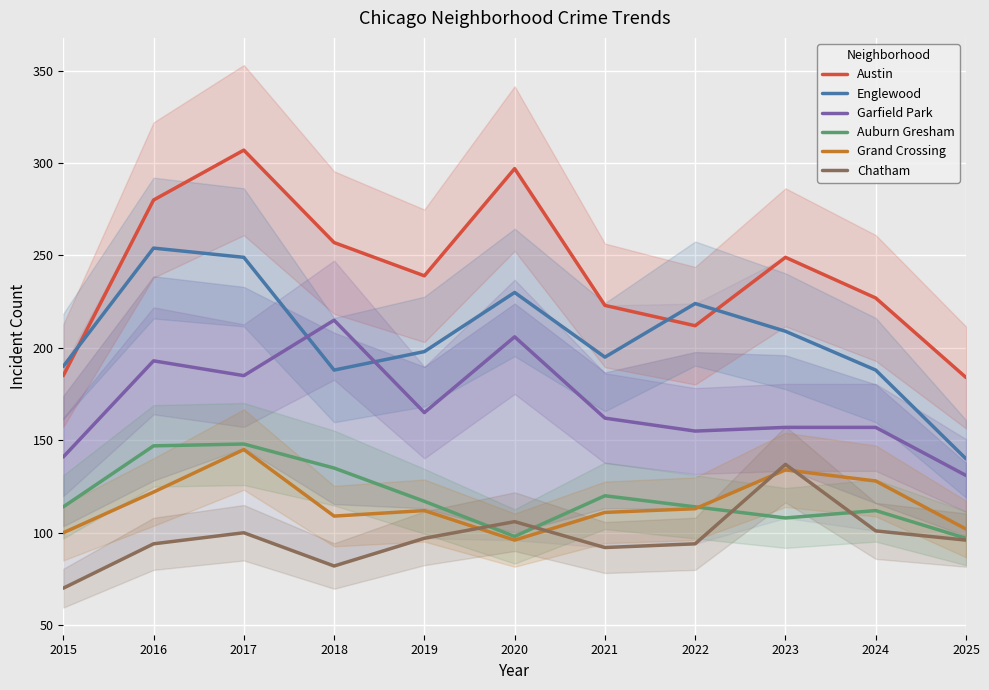

In Chatham, how many points are higher than both neighbors (excluding endpoints)?

3